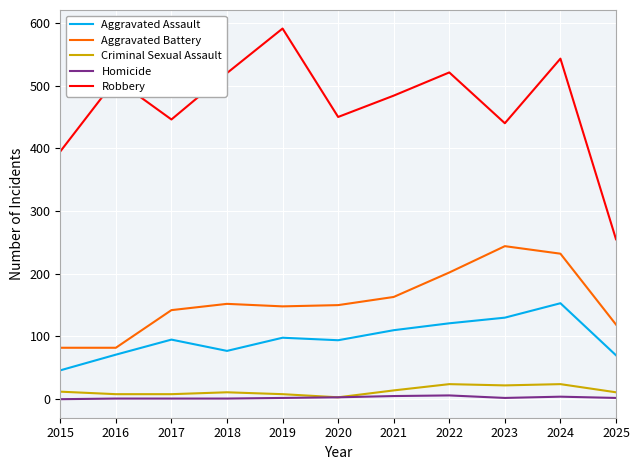

What is the difference between the maximum and minimum values in the Criminal Sexual Assault series?

21